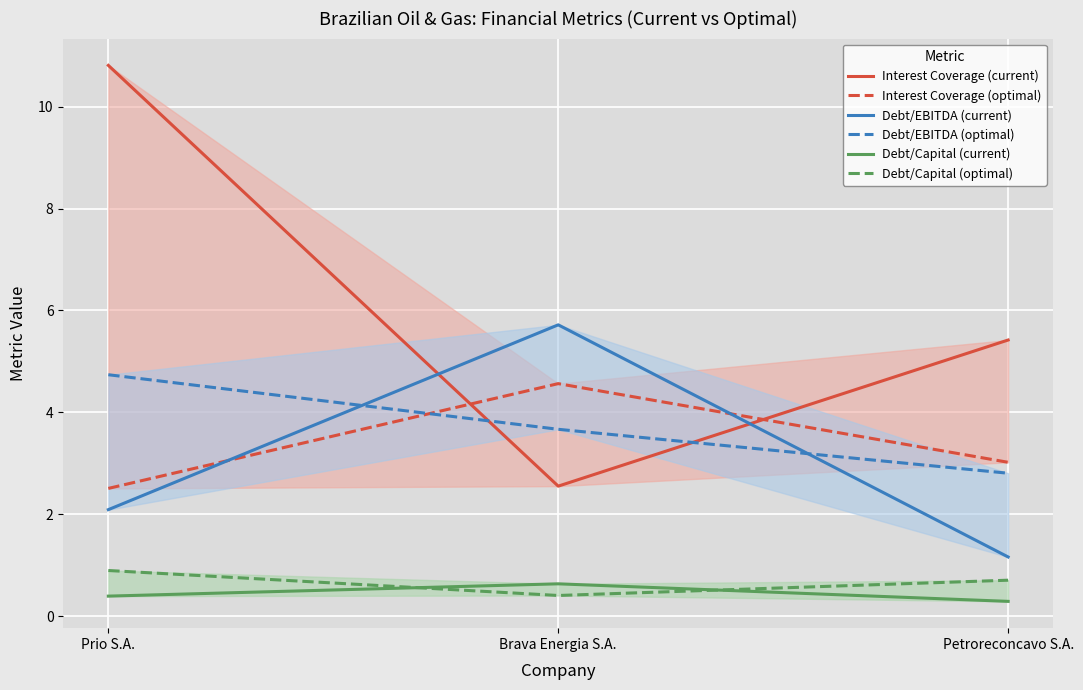

What is the value of the Debt/Capital (current) point at the 1st from the left?

0.4